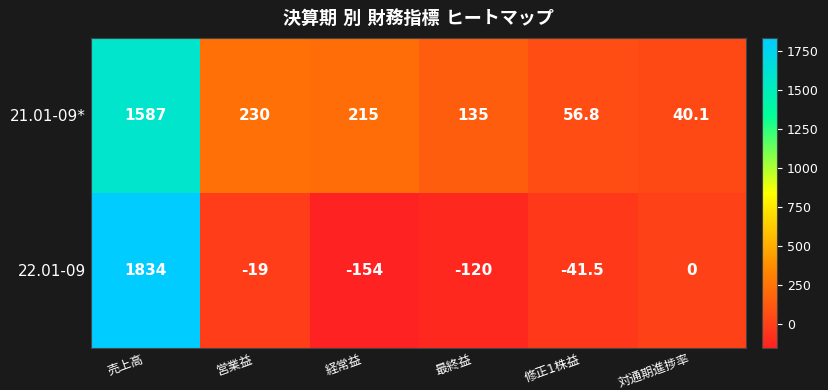

What is the smallest value displayed?

-154.0